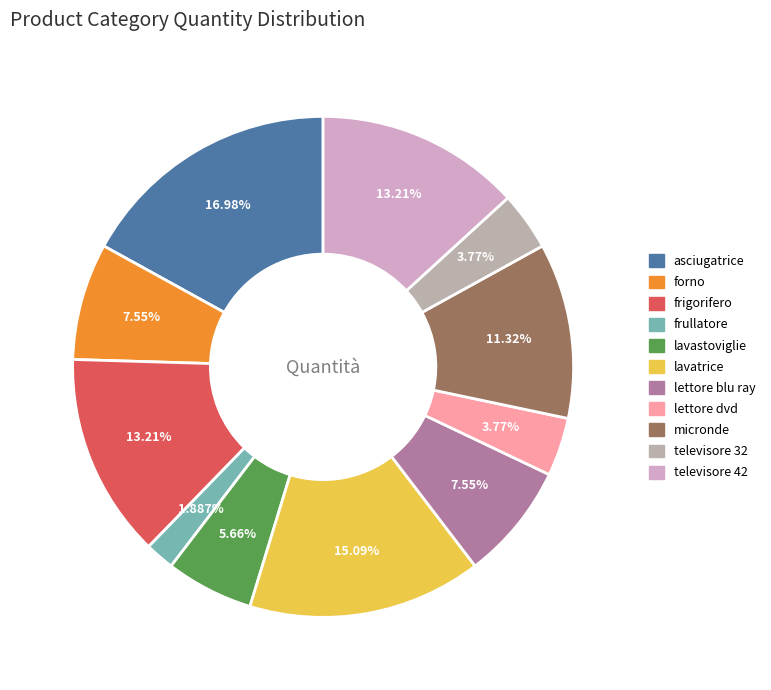

Approximately how many times larger is the value at televisore 32 compared to lavastoviglie?

0.7